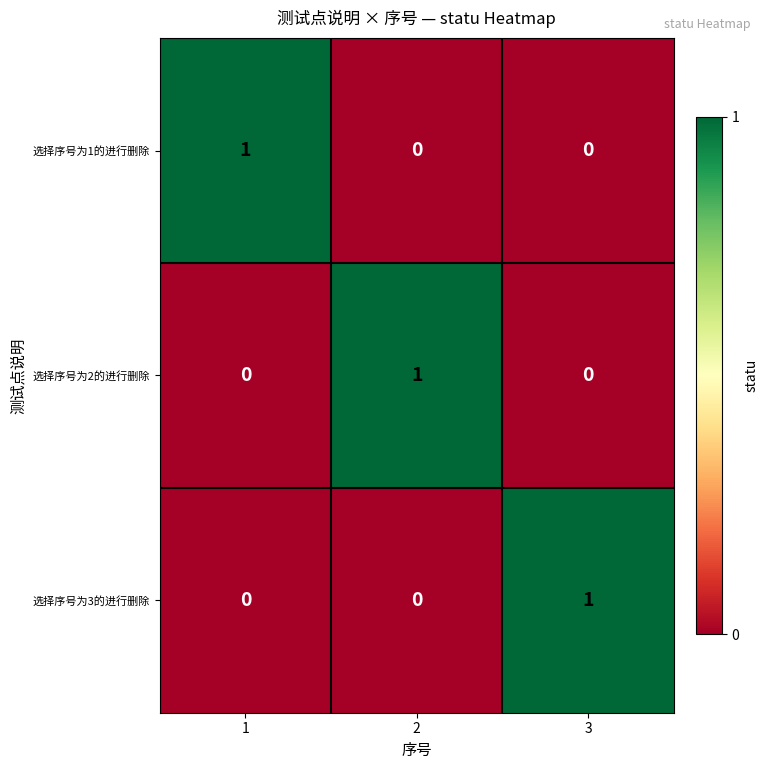

Is the value of 选择序号为3的进行删除 at 3 greater than the value of 选择序号为2的进行删除 at 3?

Yes